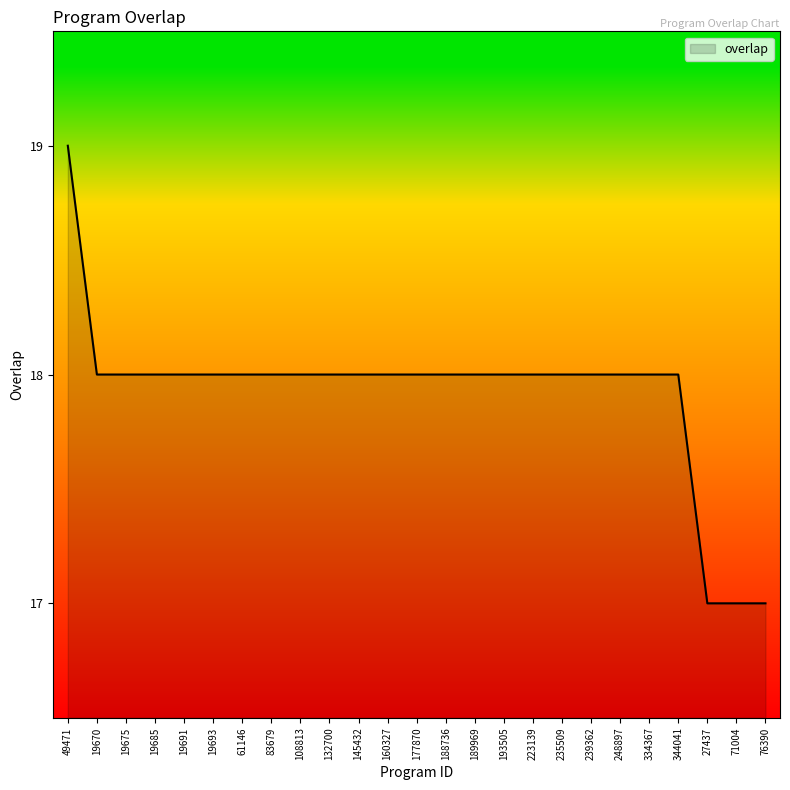

At which category does the chart reach its peak across all series?

49471